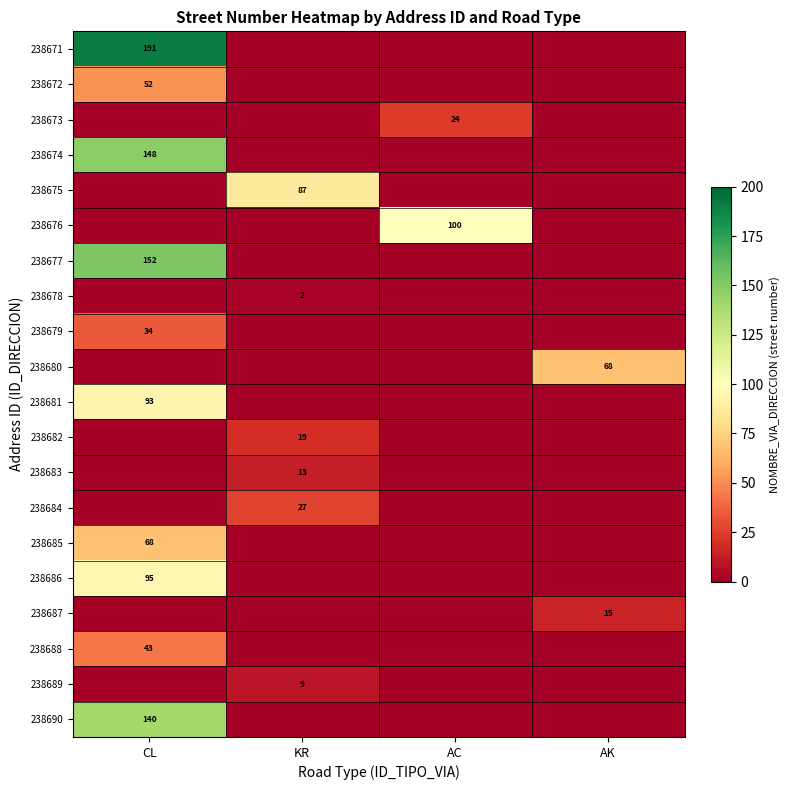

What is the total value across all series at KR?

157